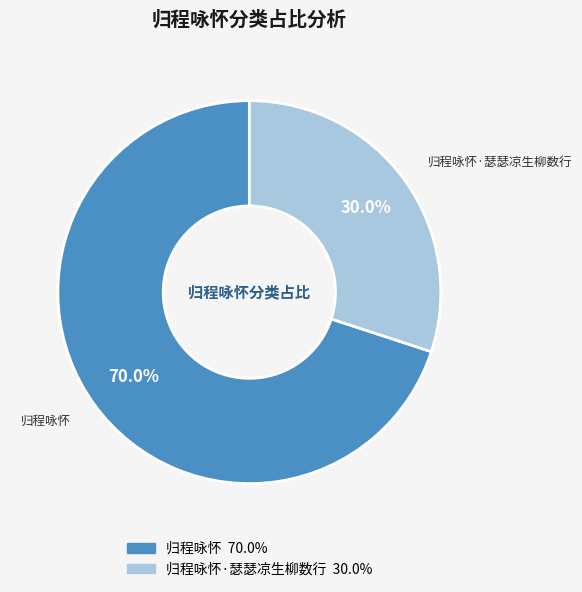

How many segments does this pie chart have?

2